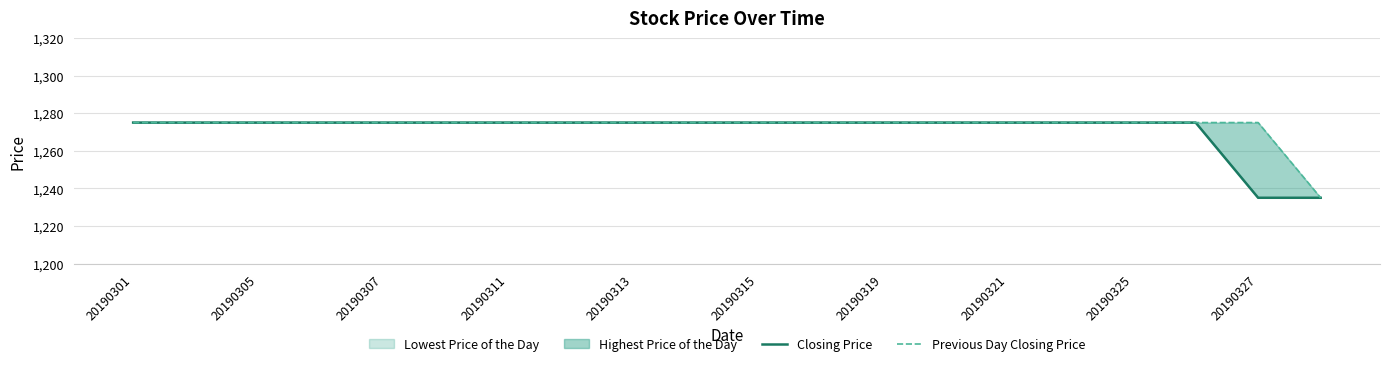

At which label is Closing Price closest to 1255?

20190301